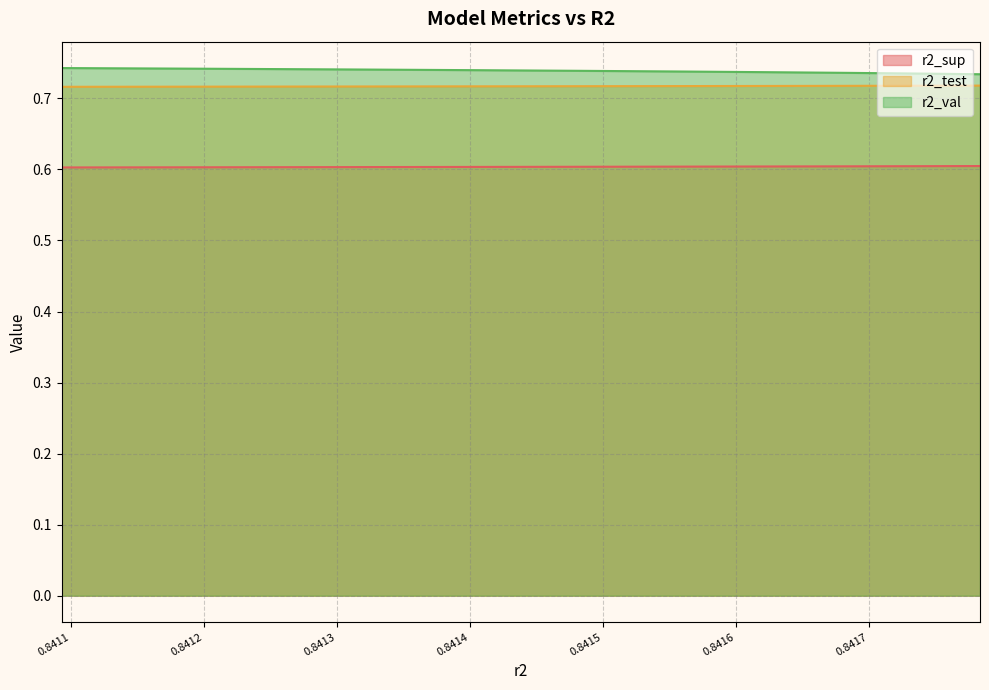

List the labels in order of r2_sup value, smallest first.

0.841092726345629, 0.841203933438923, 0.8413059717560061, 0.8413985316413015, 0.8414824538485957, 0.8415573552355669, 0.8416250635123401, 0.8416851280904722, 0.8417375182667957, 0.8417834549130325